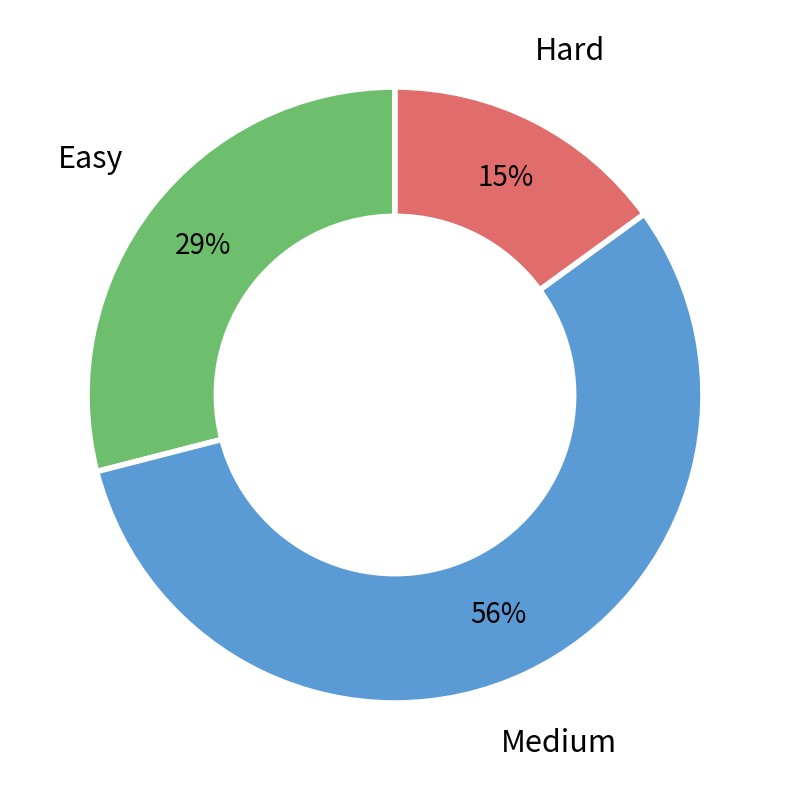

Does any single category account for the majority?

Yes